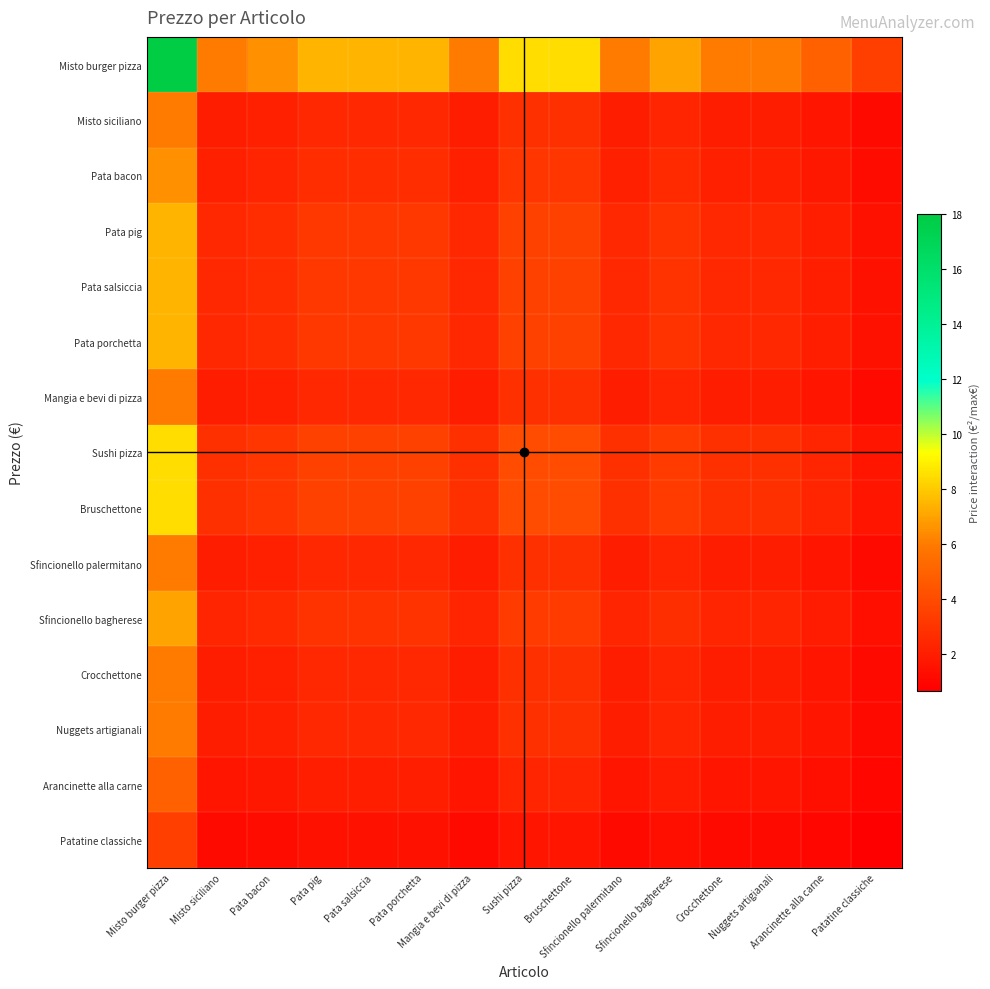

Rank the series at Pata bacon from lowest to highest value.

Patatine classiche, Arancinette alla carne, Misto siciliano, Mangia e bevi di pizza, Sfincionello palermitano, Crocchettone, Nuggets artigianali, Pata bacon, Sfincionello bagherese, Pata pig, Pata salsiccia, Pata porchetta, Sushi pizza, Bruschettone, Misto burger pizza